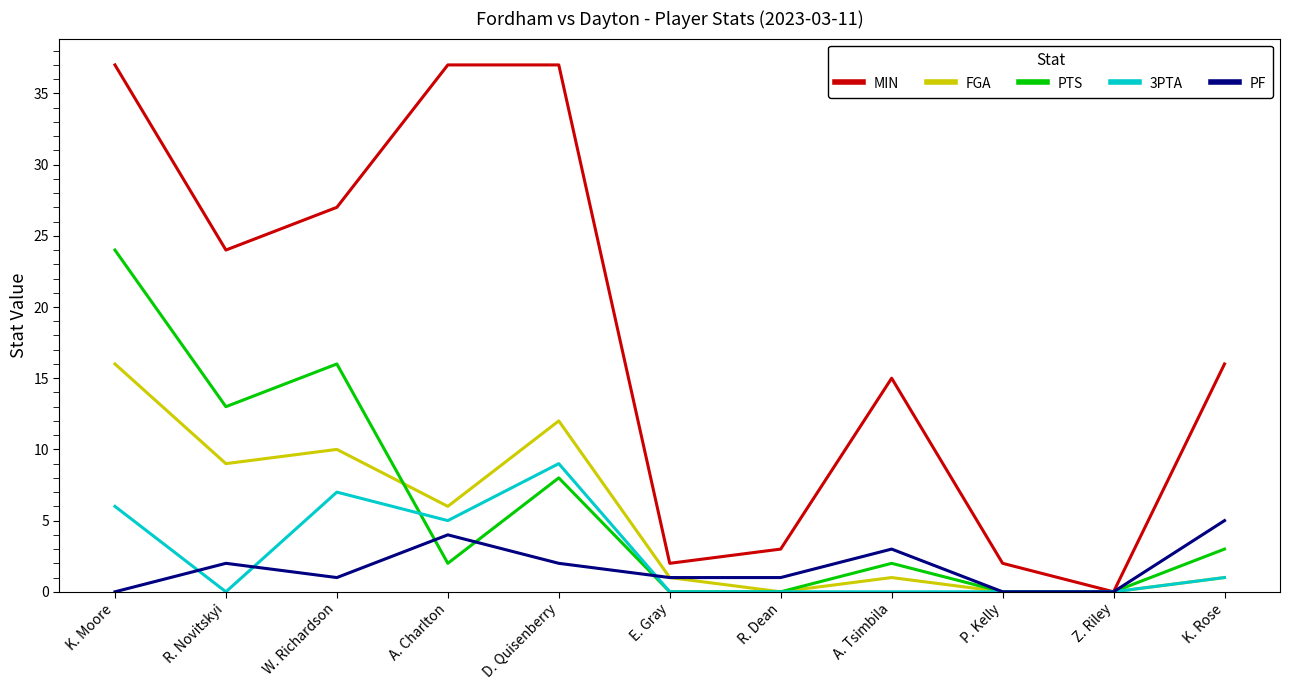

What is the difference between the maximum and minimum values in the 3PTA series?

9